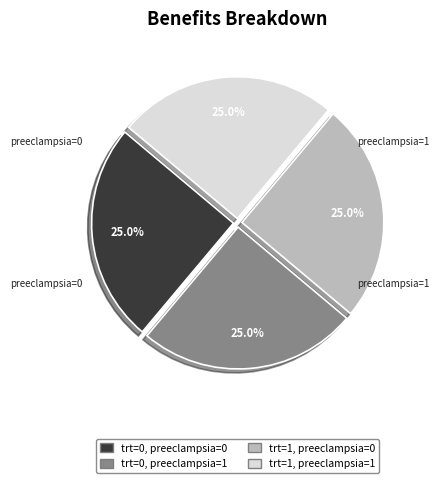

What is the ratio of the value at trt=1, preeclampsia=0 to the value at trt=1, preeclampsia=1?

1.0